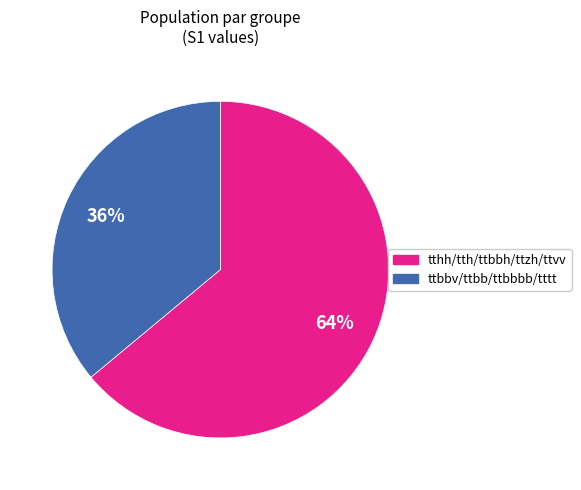

Does any single category account for the majority?

Yes